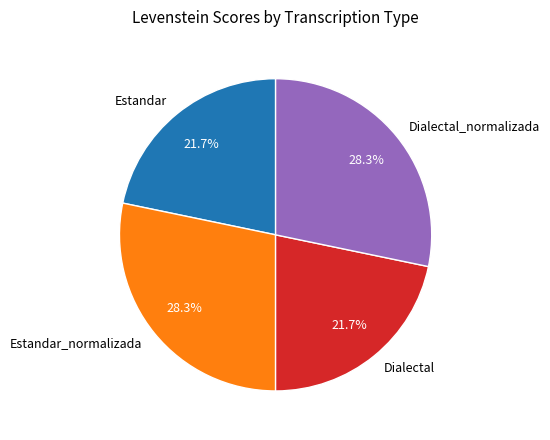

To the nearest percent, what portion does Dialectal represent?

22%